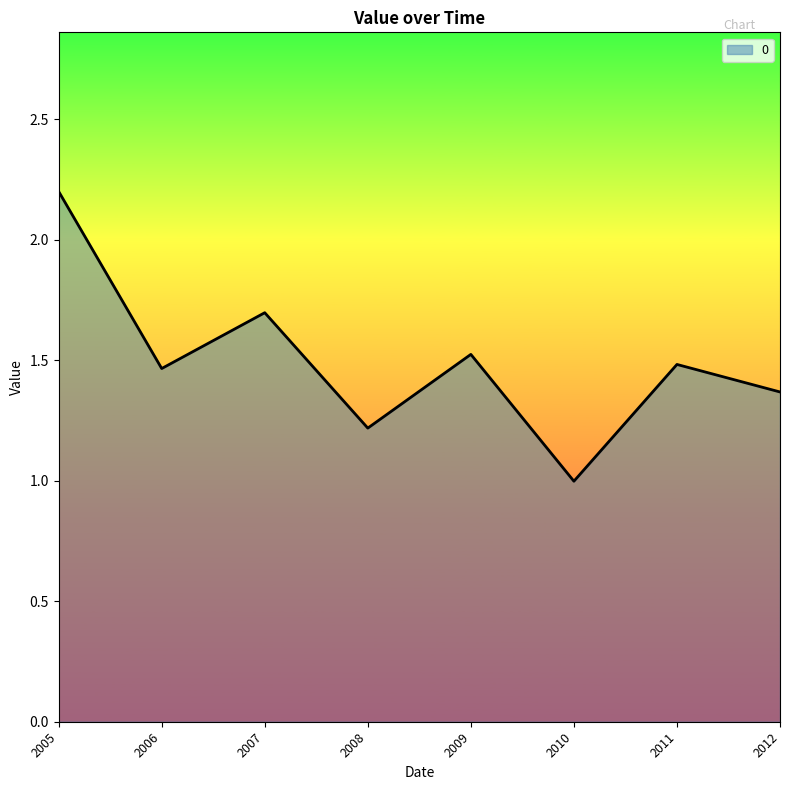

What is the difference between the maximum and minimum values?

1.2